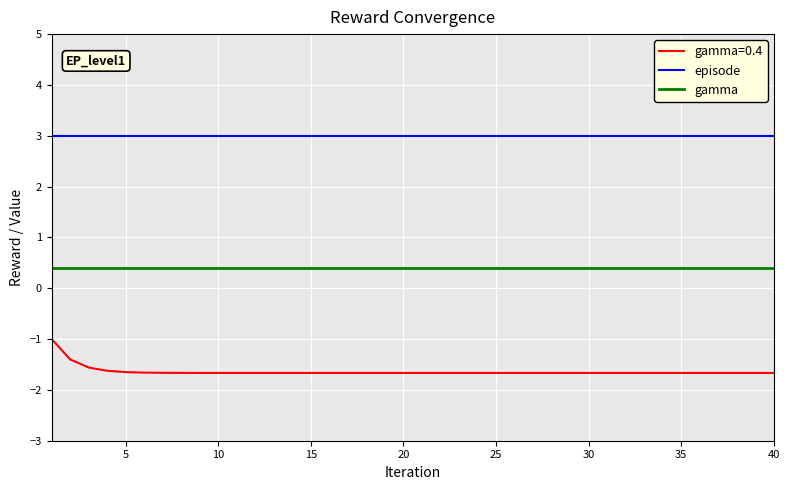

Rank the series by their maximum value, from highest to lowest.

episode, gamma, gamma=0.4